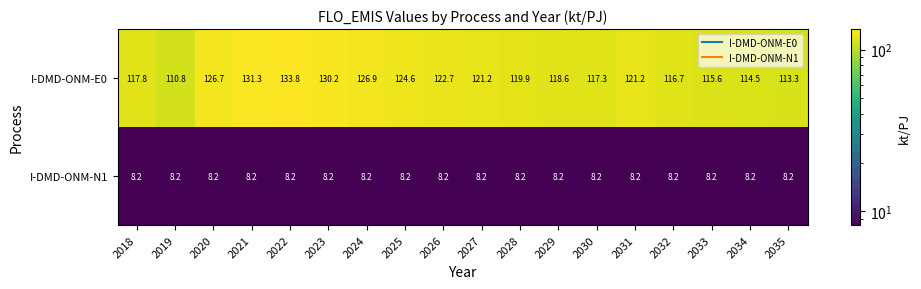

How many distinct data groups are displayed?

2